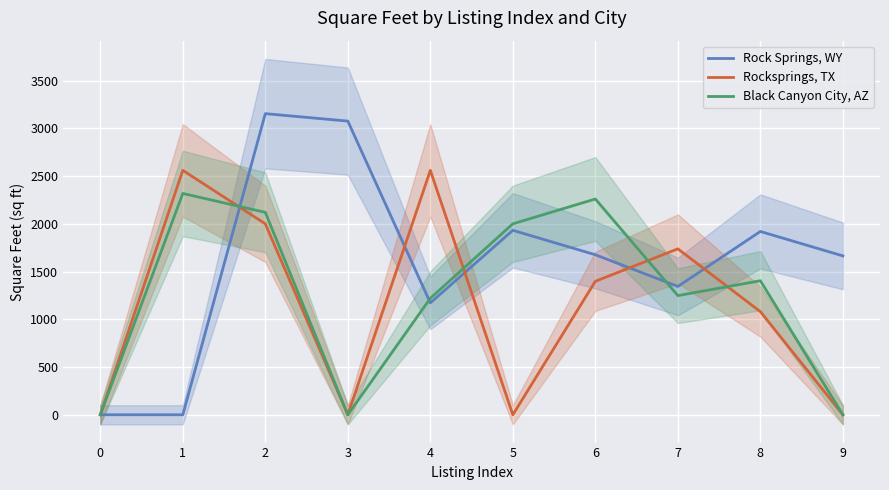

How many categories are shown in the chart?

10